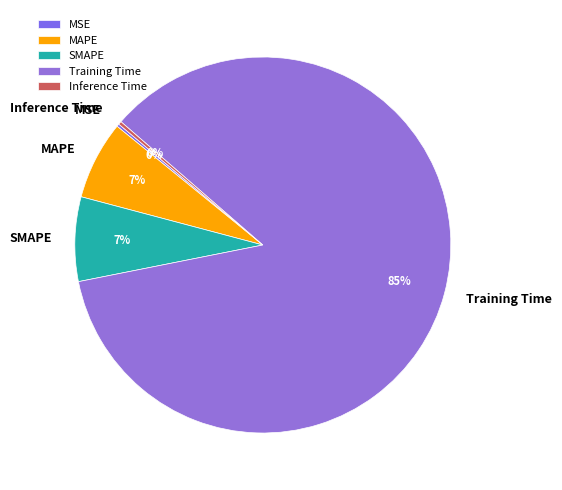

What is the majority slice?

Training Time